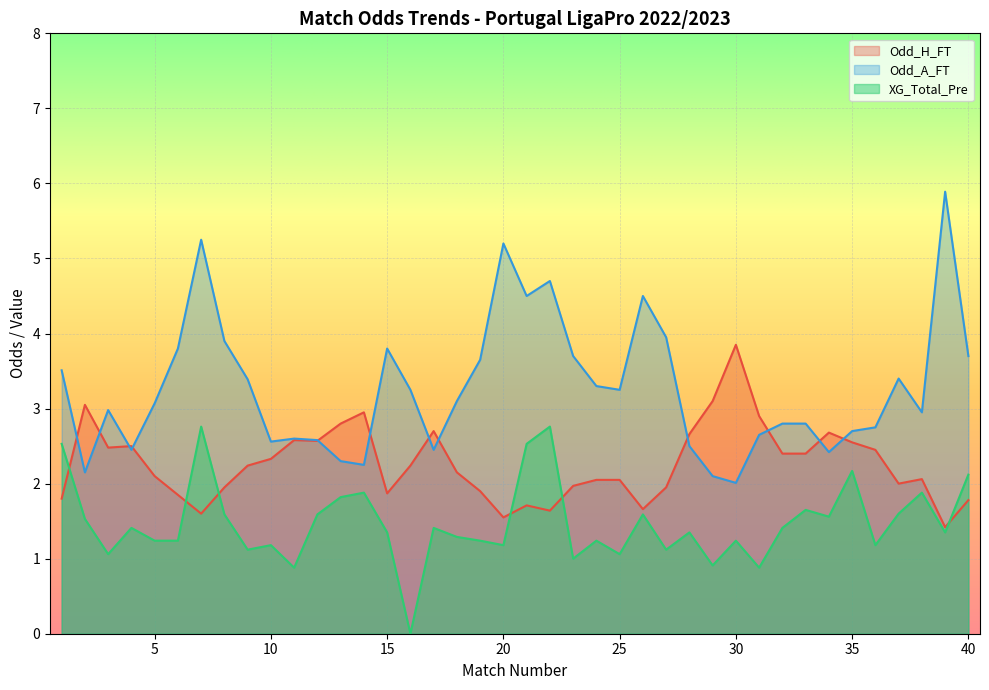

Does the chart display data point markers on the line(s)?

No